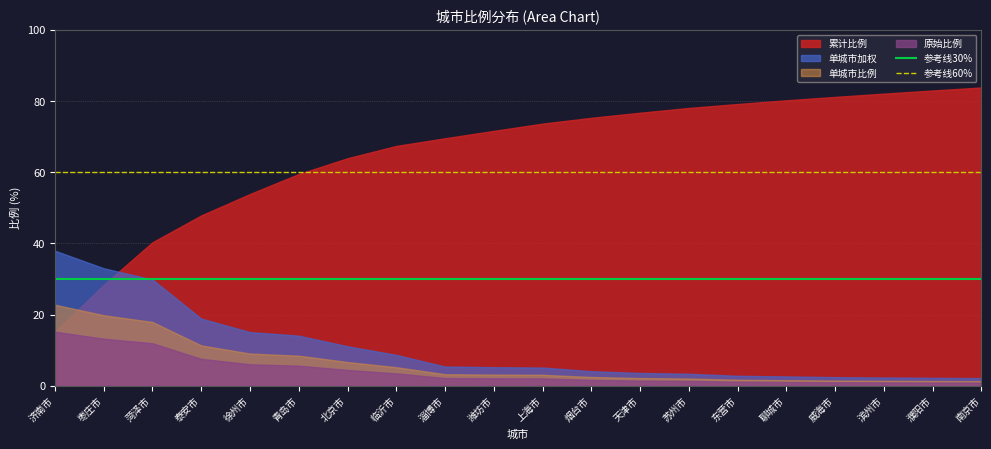

The value of 累计比例 at 菏泽市 is 40.3. True or false?

True